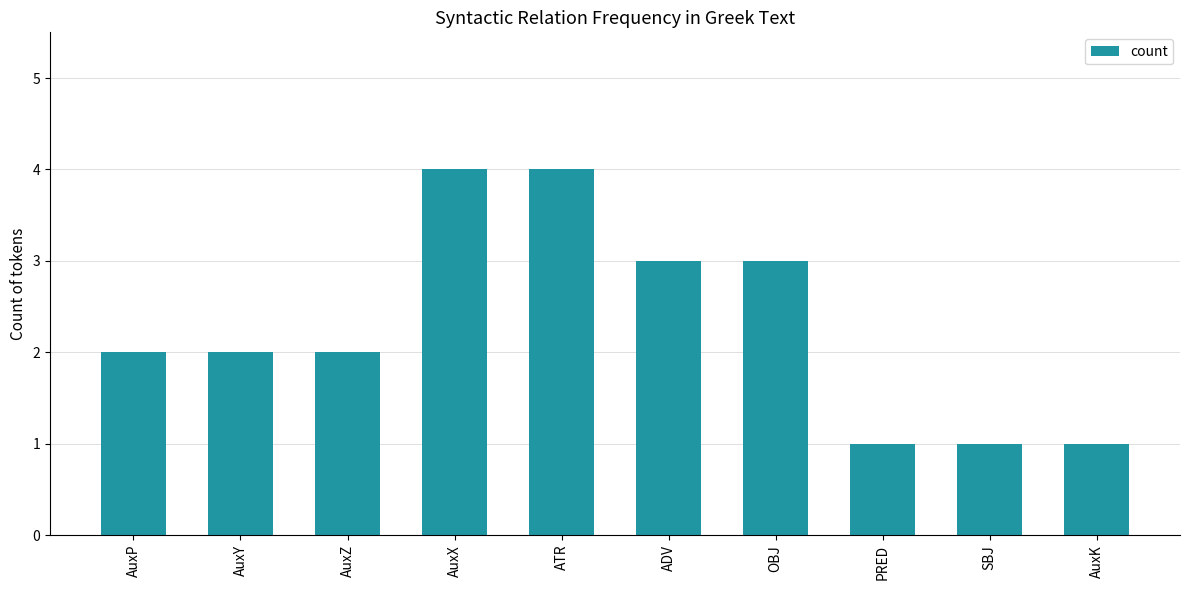

What is the value of the 10th bar from the left?

1